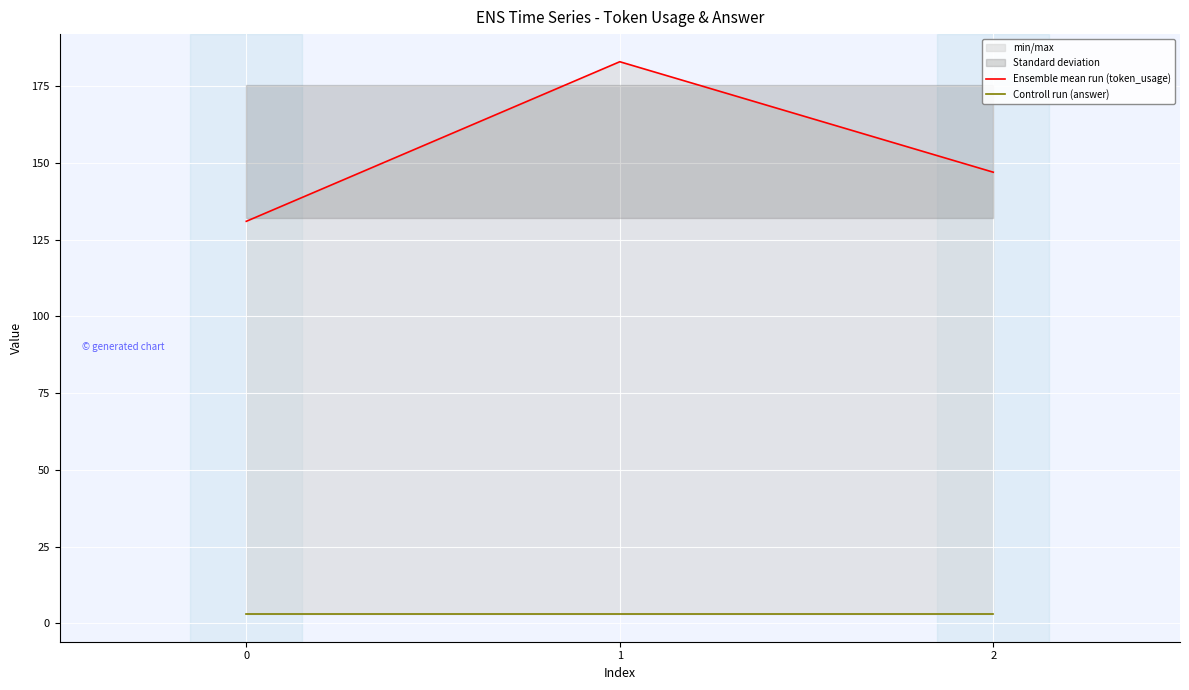

Reading left to right, what are all the values shown in this chart?

Ensemble mean run (token_usage): 0=131	1=183	2=147
Controll run (answer): 0=3	1=3	2=3